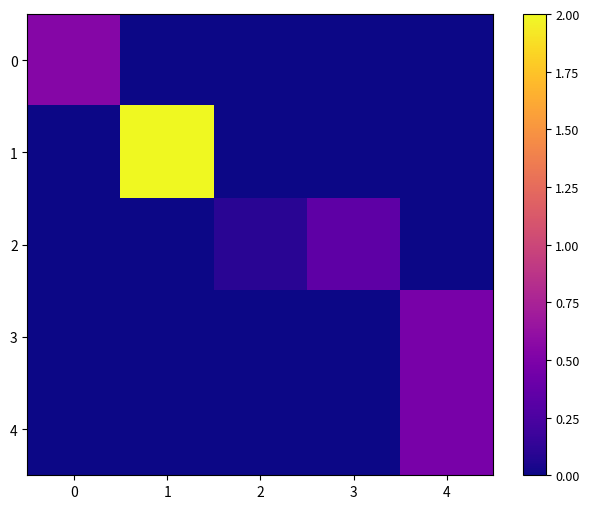

Which has a higher value, 2 or 1?

2